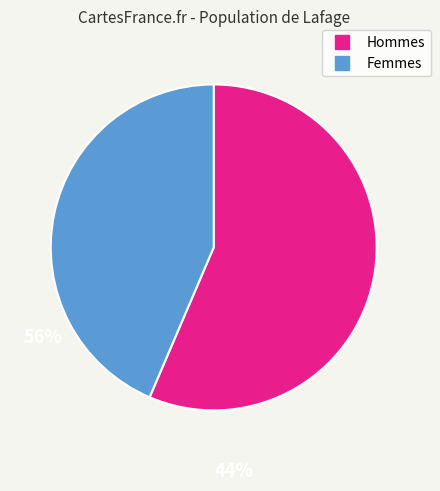

Does any single category account for the majority?

Yes